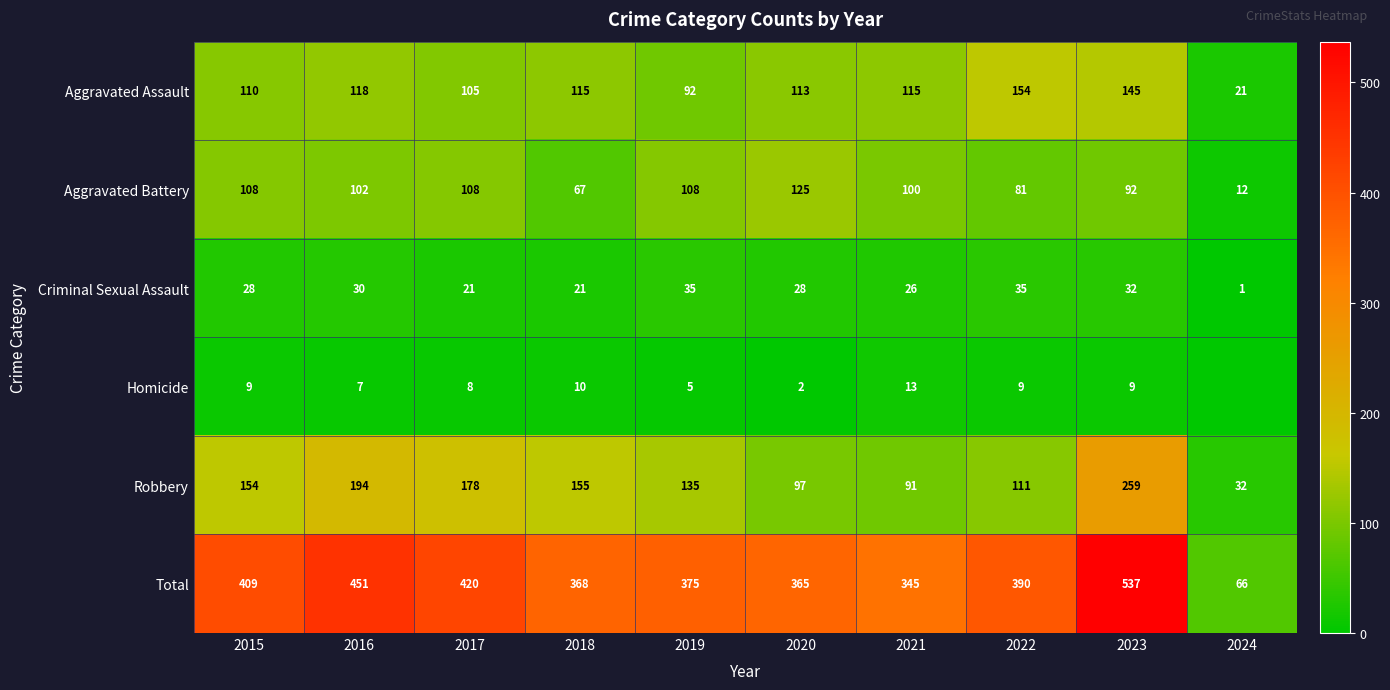

True or false: Robbery has a value of 100 at 2015.

False